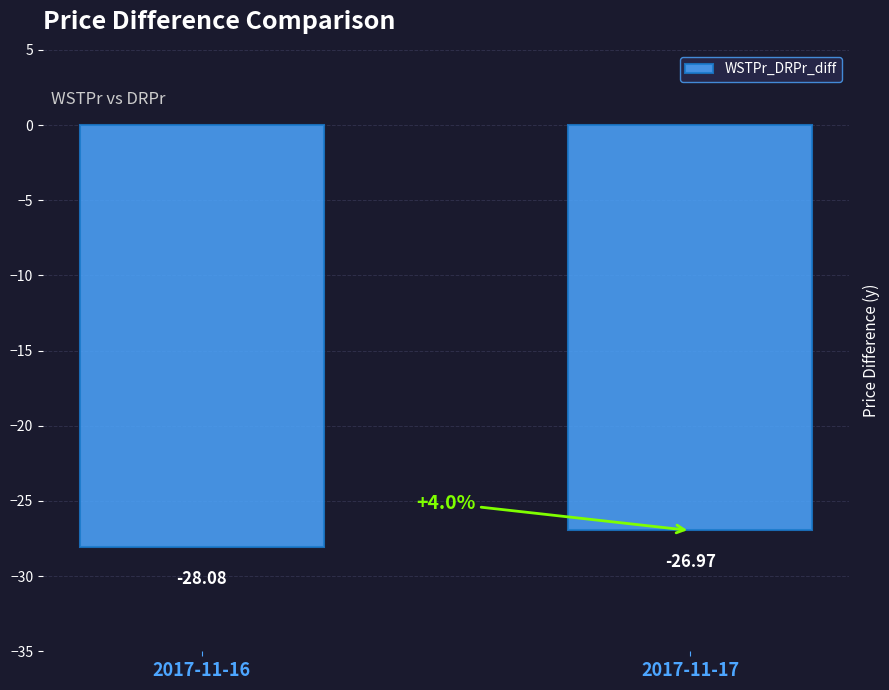

Which label corresponds to the largest value in the chart?

2017-11-17